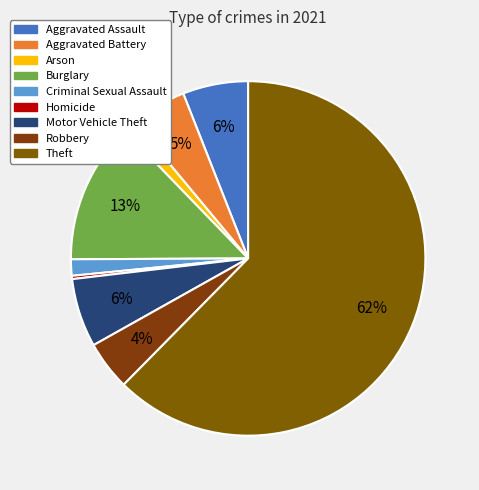

Rank the categories by value from highest to lowest.

Theft, Burglary, Motor Vehicle Theft, Aggravated Assault, Aggravated Battery, Robbery, Criminal Sexual Assault, Arson, Homicide